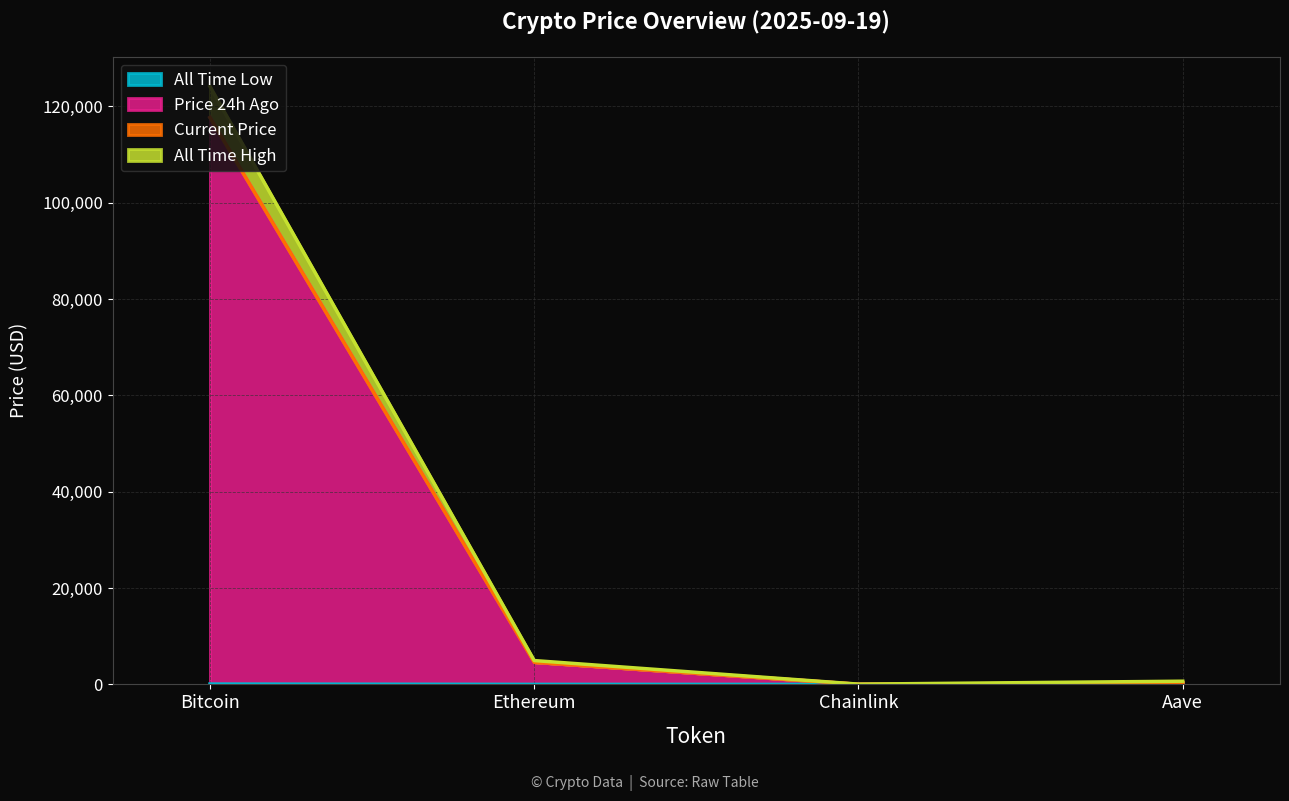

What is the difference between the second highest and second lowest values in the allTimeHigh series?

4284.4